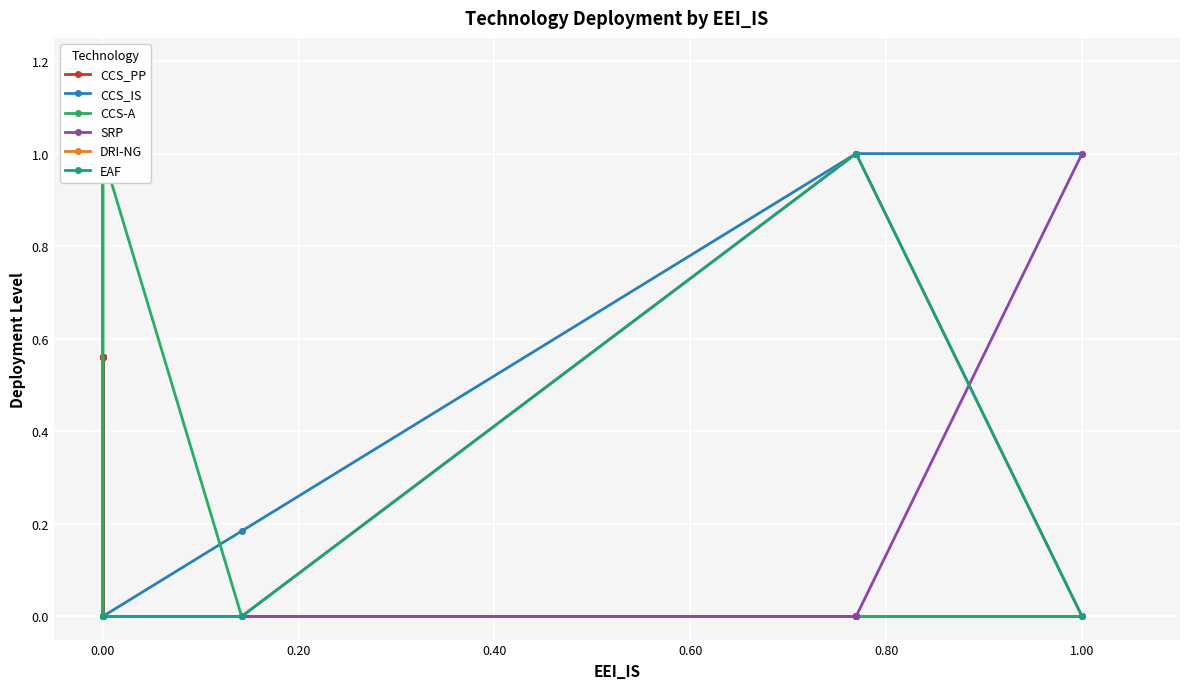

Is this an area chart (filled region under the line)?

No